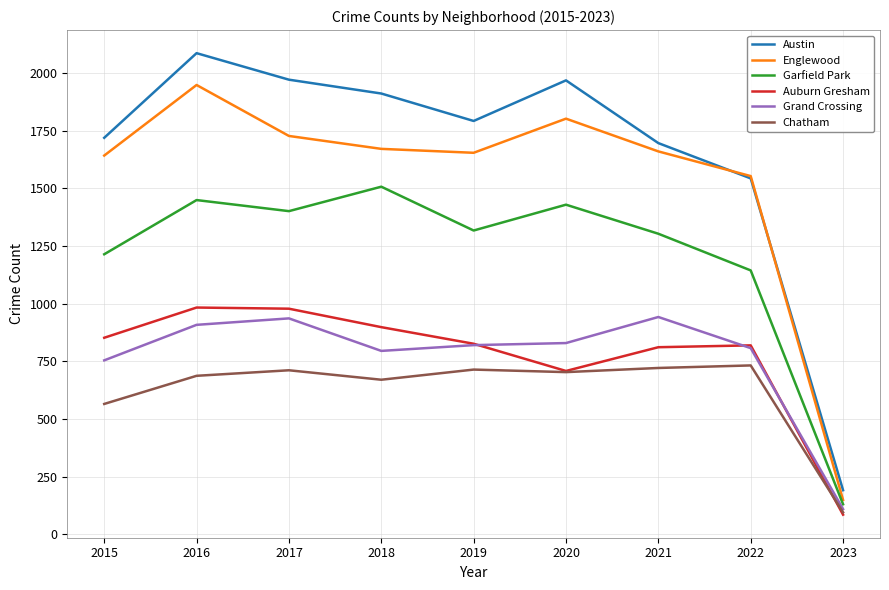

At which category is the sum across all series the highest?

2016